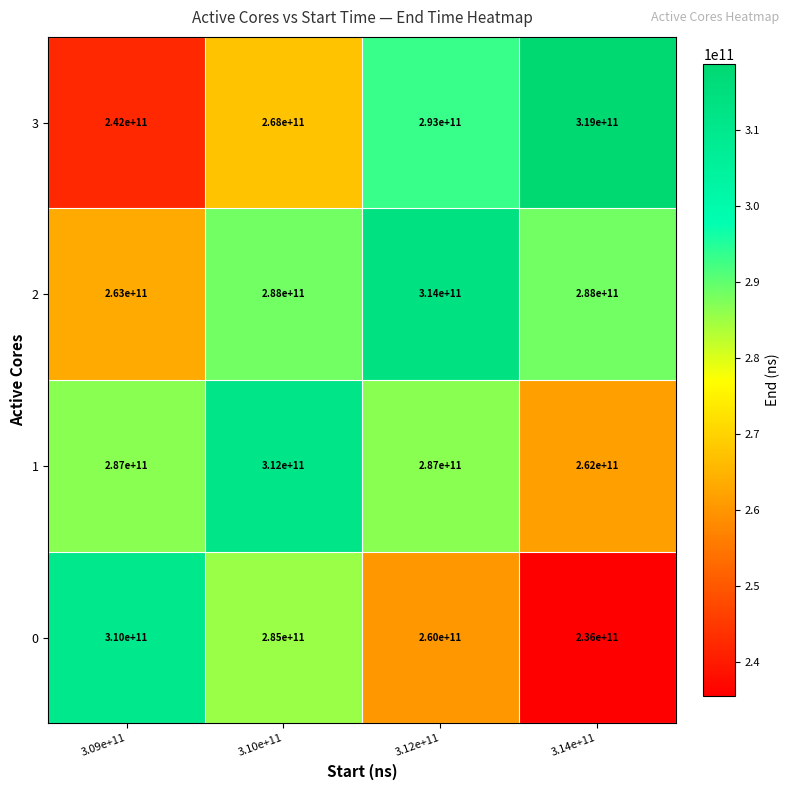

Is it true that 1 equals 262000000000 at 3.14e+11?

True